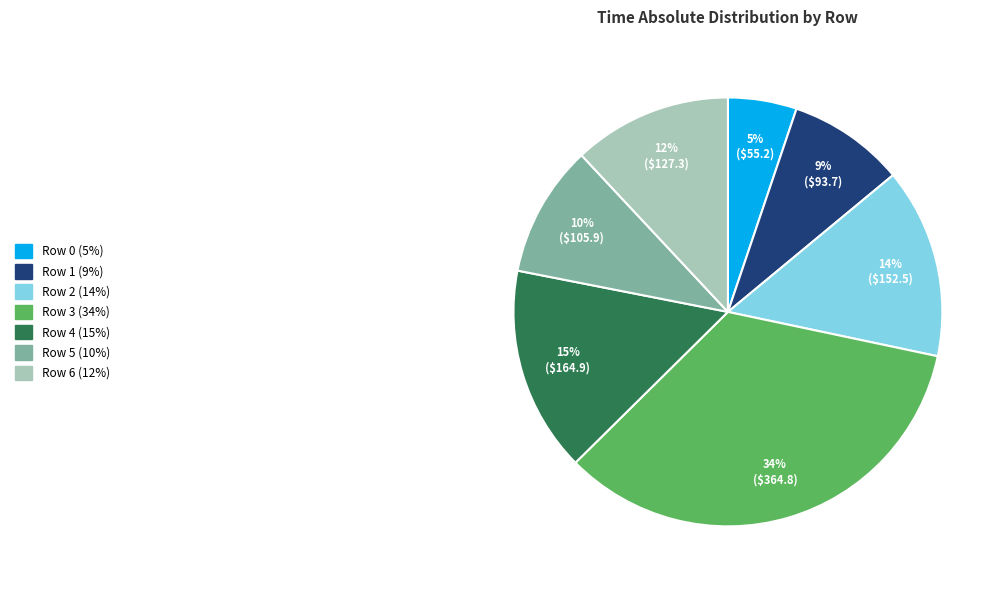

What percentage is the Row 1 slice, to the nearest percent?

9%